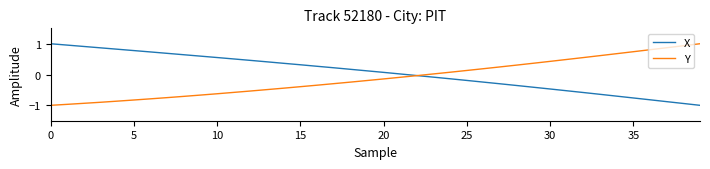

How many times do X and Y cross each other?

1